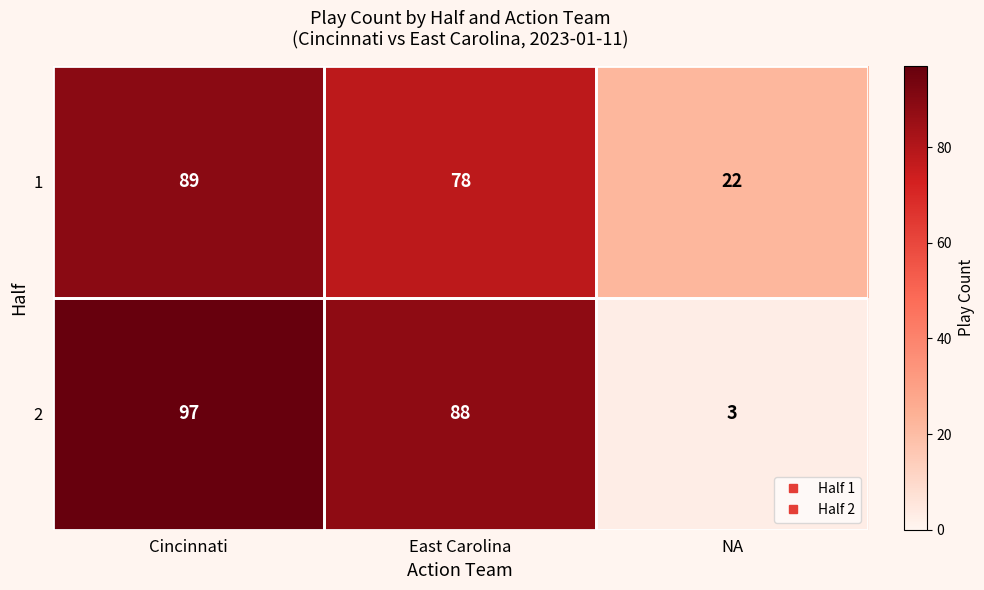

Is it true that 1 equals 139 at Cincinnati?

False